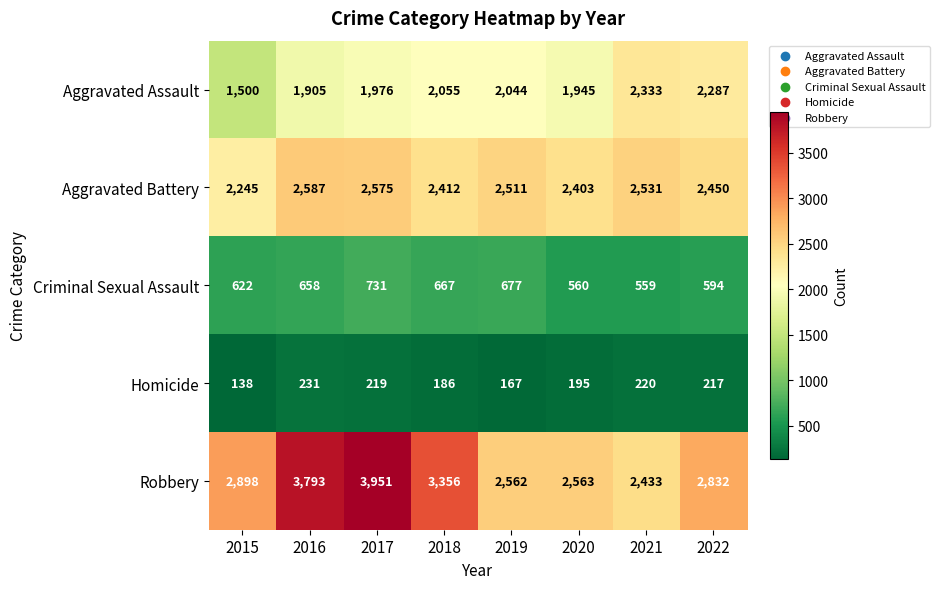

What is the total value across all series at 2019?

7961